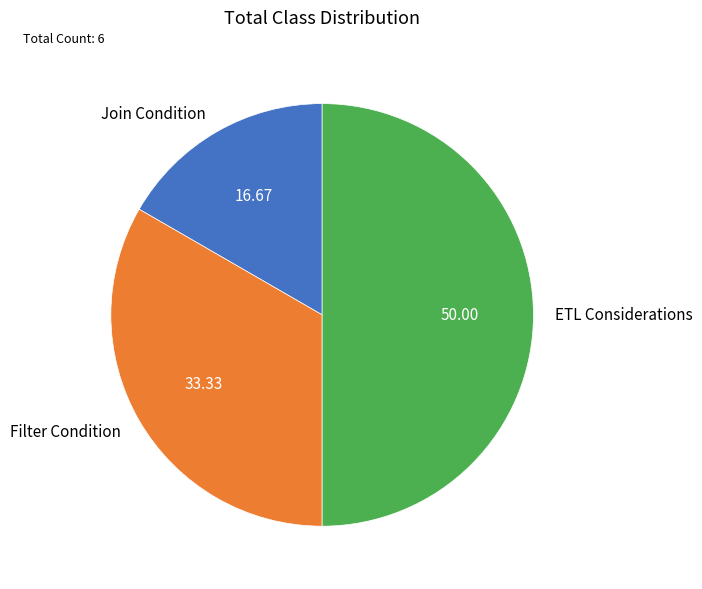

True or false: Join Condition accounts for 17% of the total.

True